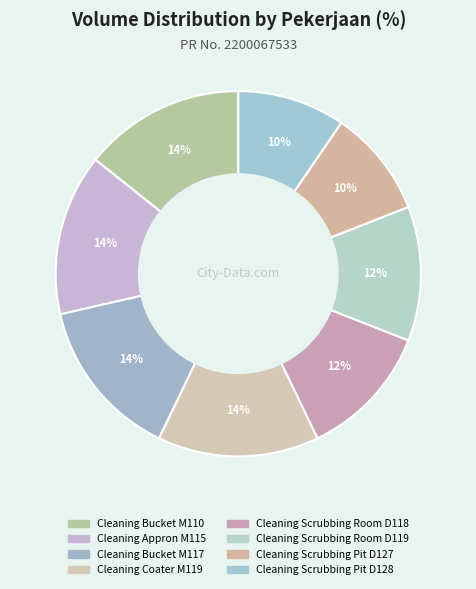

Is the sum of Cleaning Coater M119 and Cleaning Scrubbing Pit D127 greater than half?

No